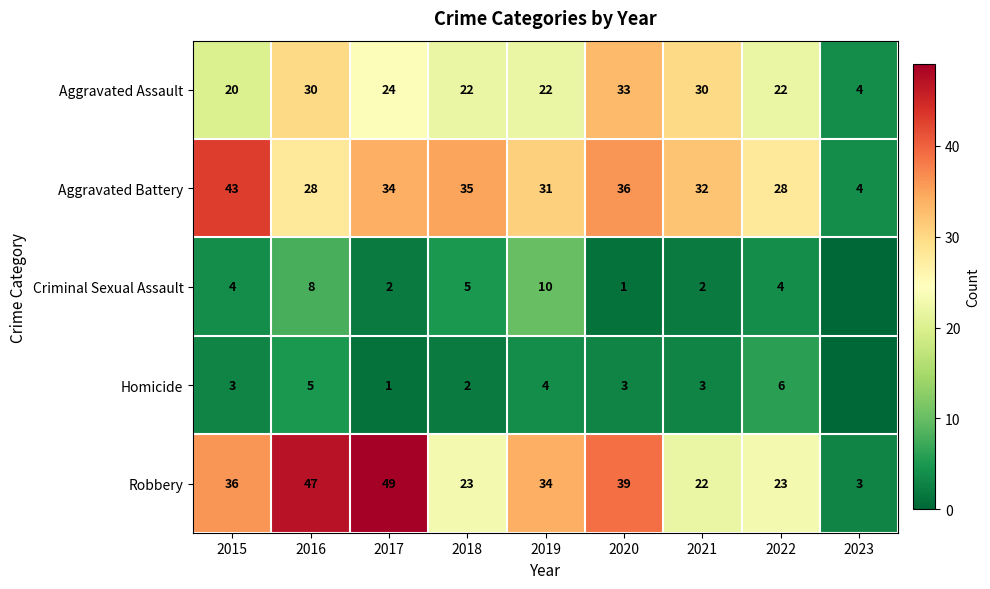

What is the difference between the second highest and second lowest values in the Aggravated Battery series?

8